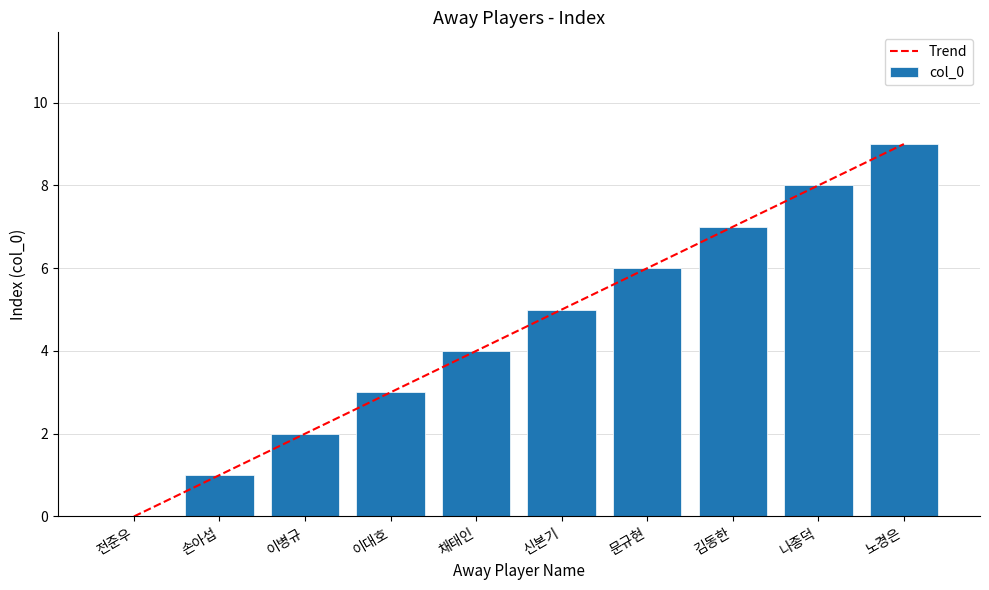

What is the sum of all values?

45